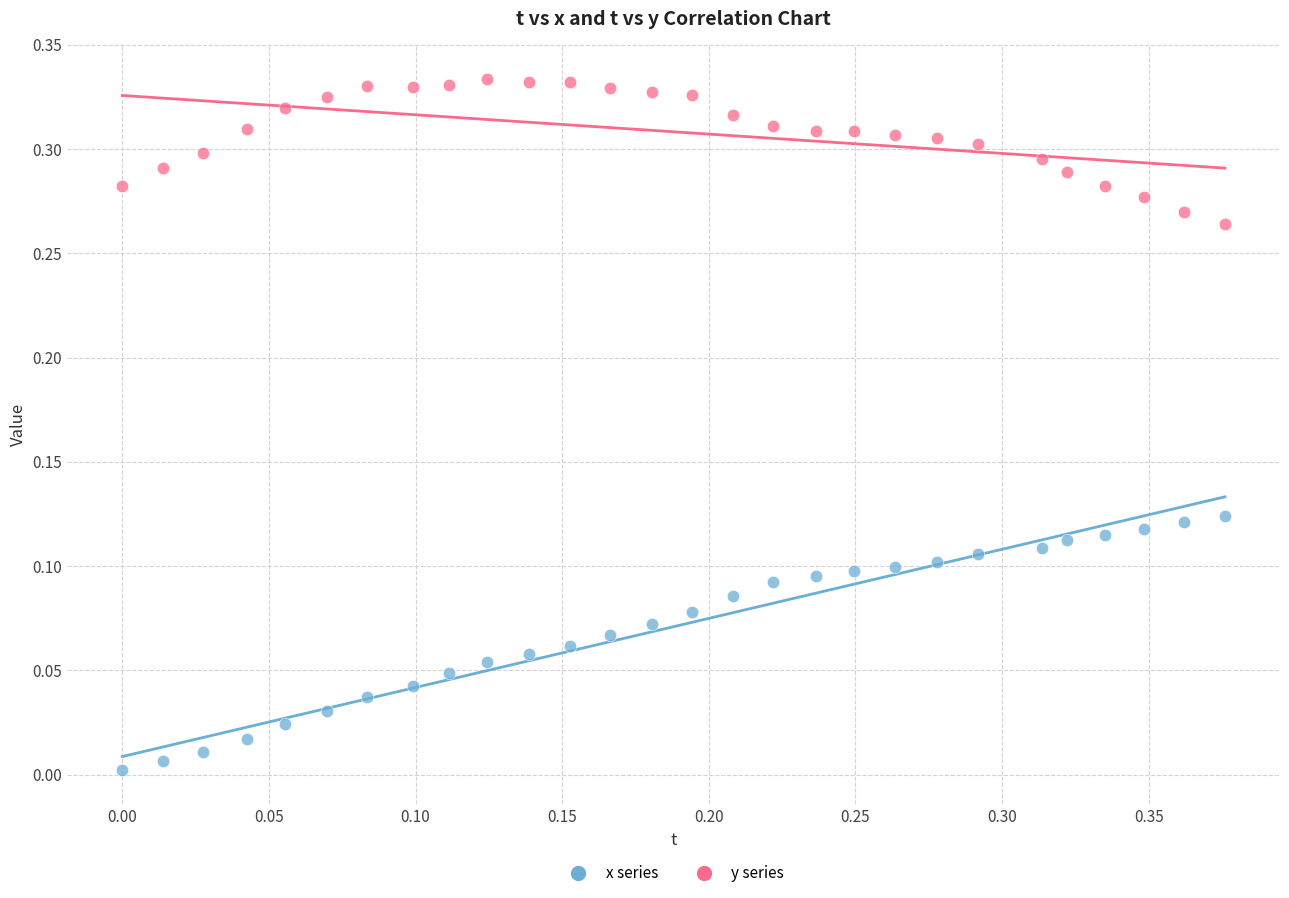

Across all data points, what is the range of X values (max minus min)?

0.4